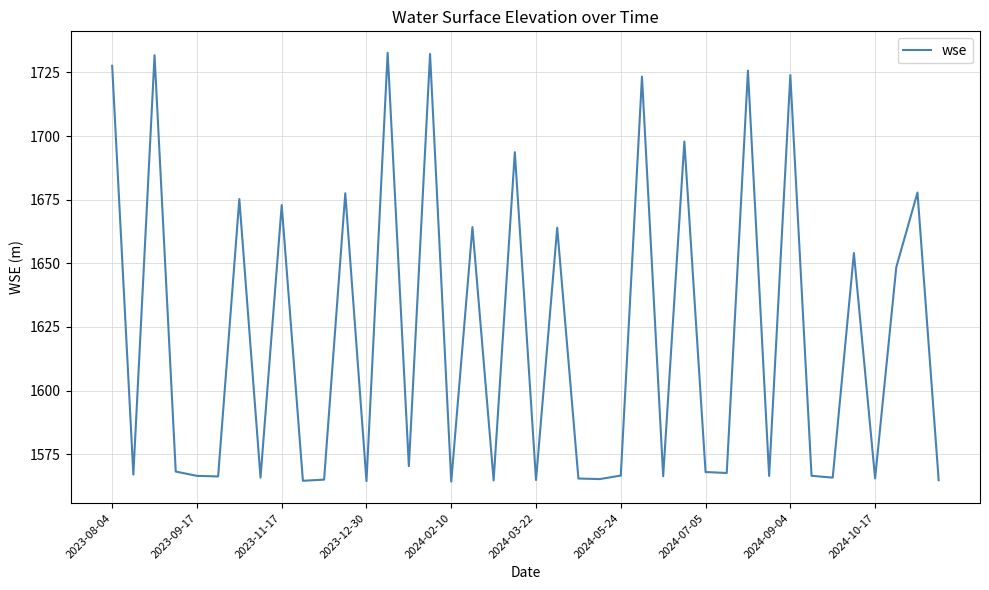

Is this an area chart (filled region under the line)?

No